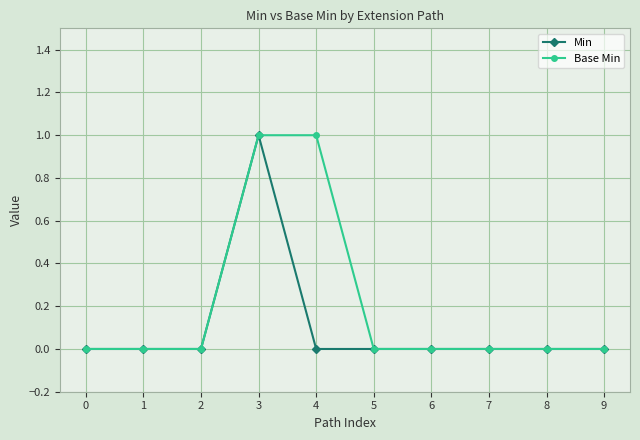

Rank the series by their average value, from lowest to highest.

Min, Base Min